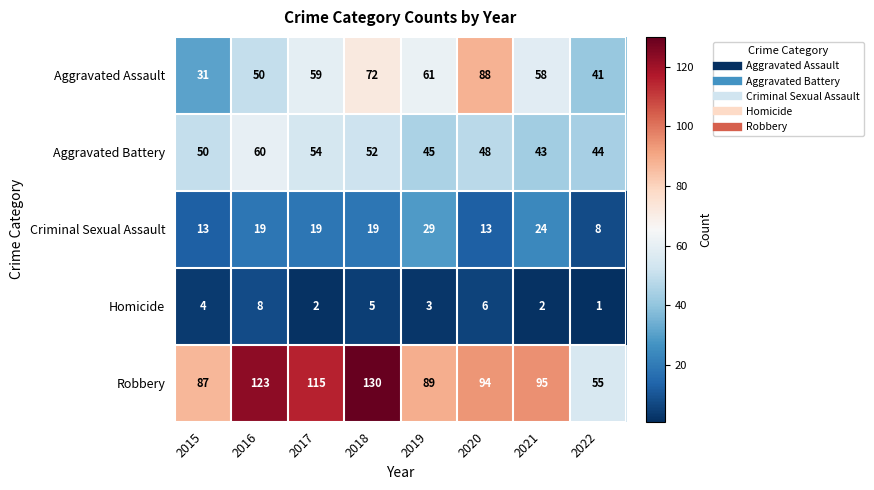

What is the maximum value shown in the chart?

130